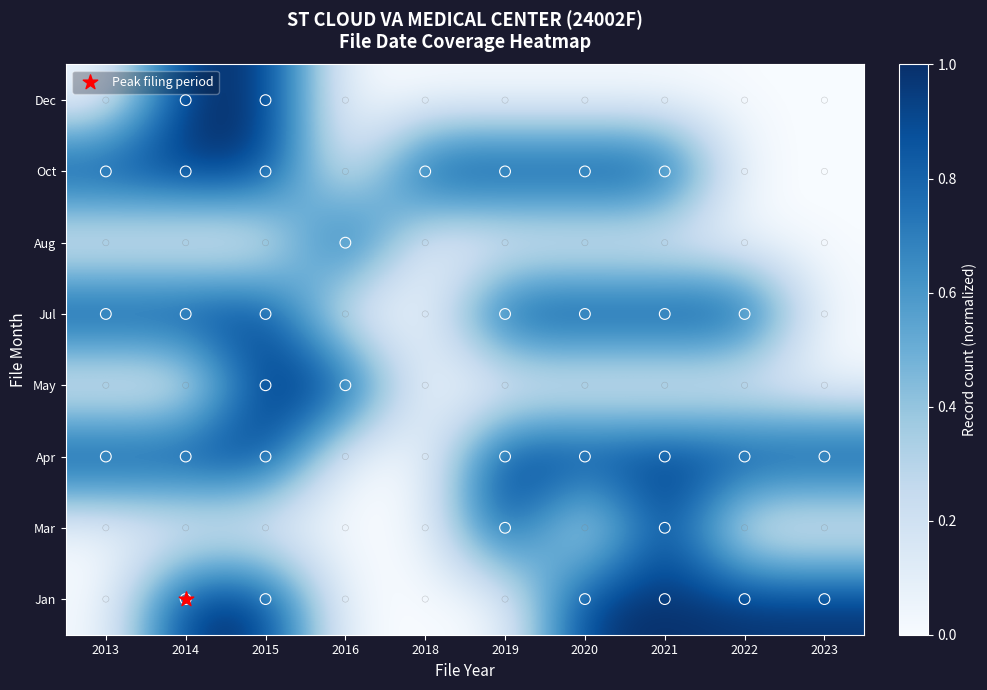

At which category is the sum across all series the highest?

2015